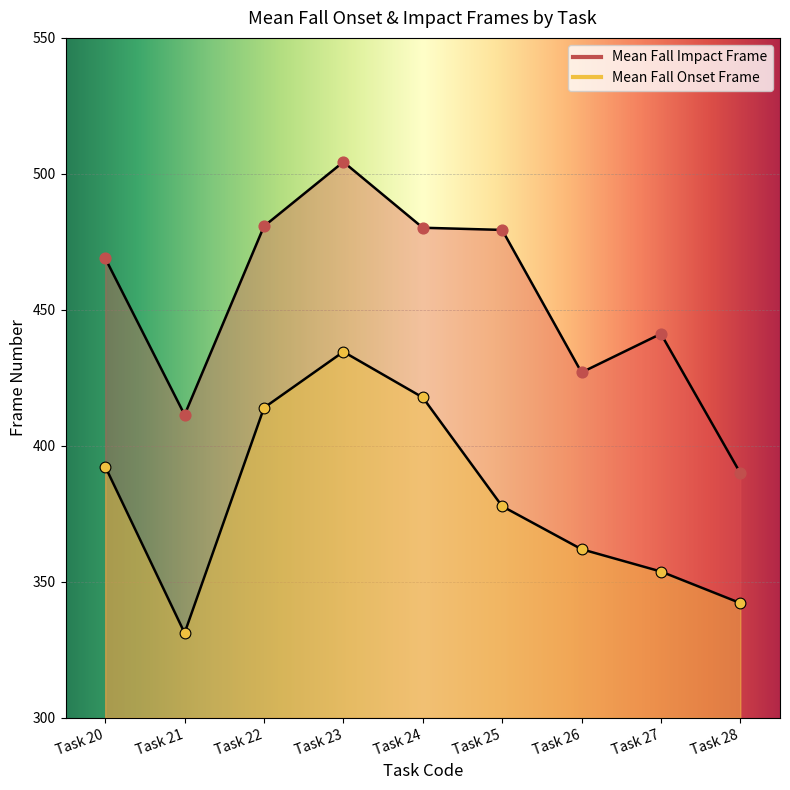

Which series has the largest Y range (max minus min)?

Mean Fall Impact Frame